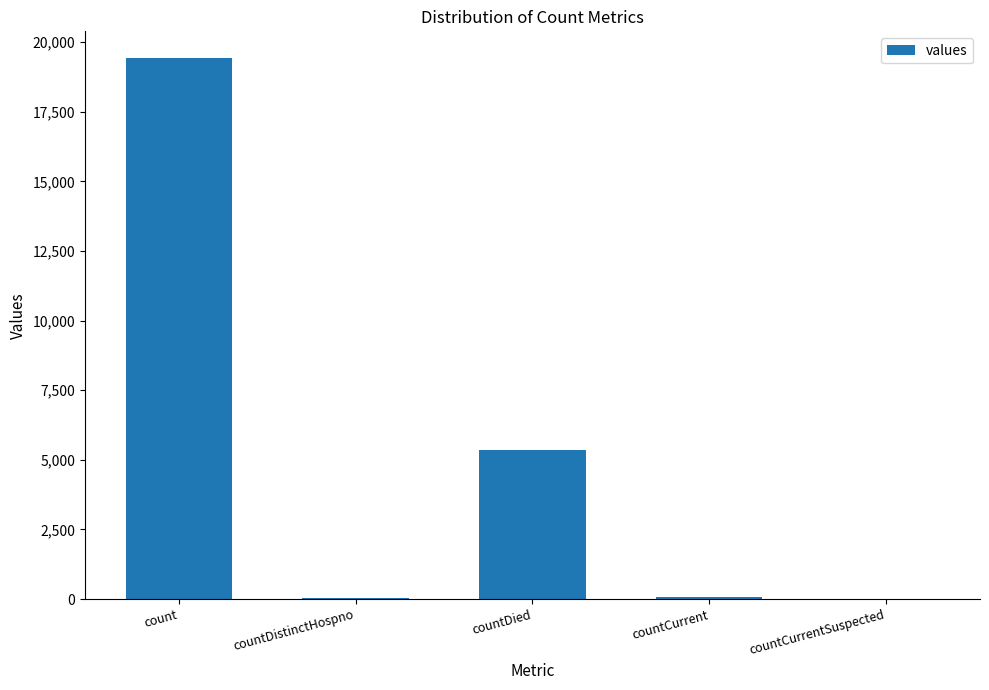

Which has a higher value, countCurrent or countDied?

countDied